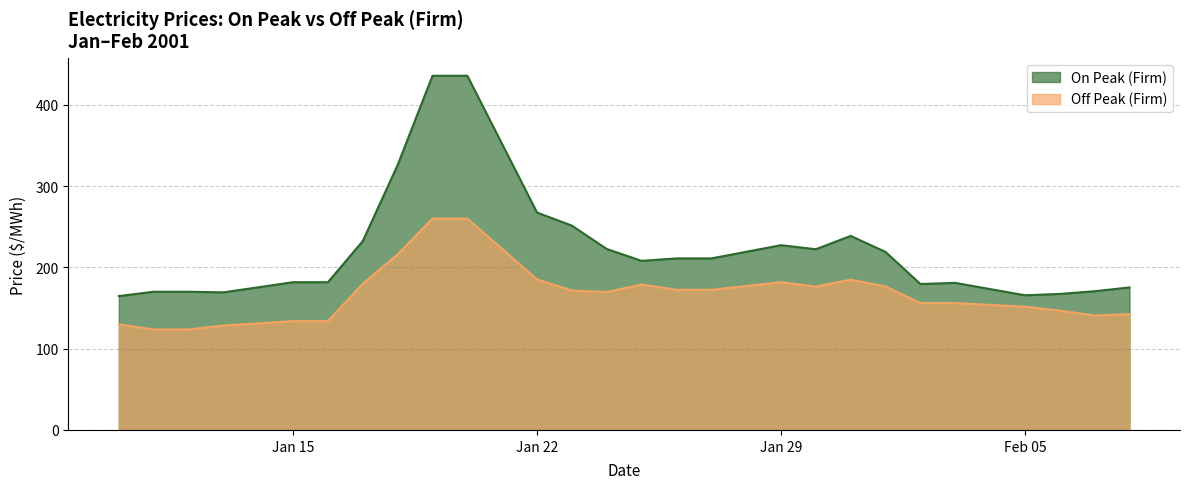

How many data points in On Peak (Firm) are above 211?

13